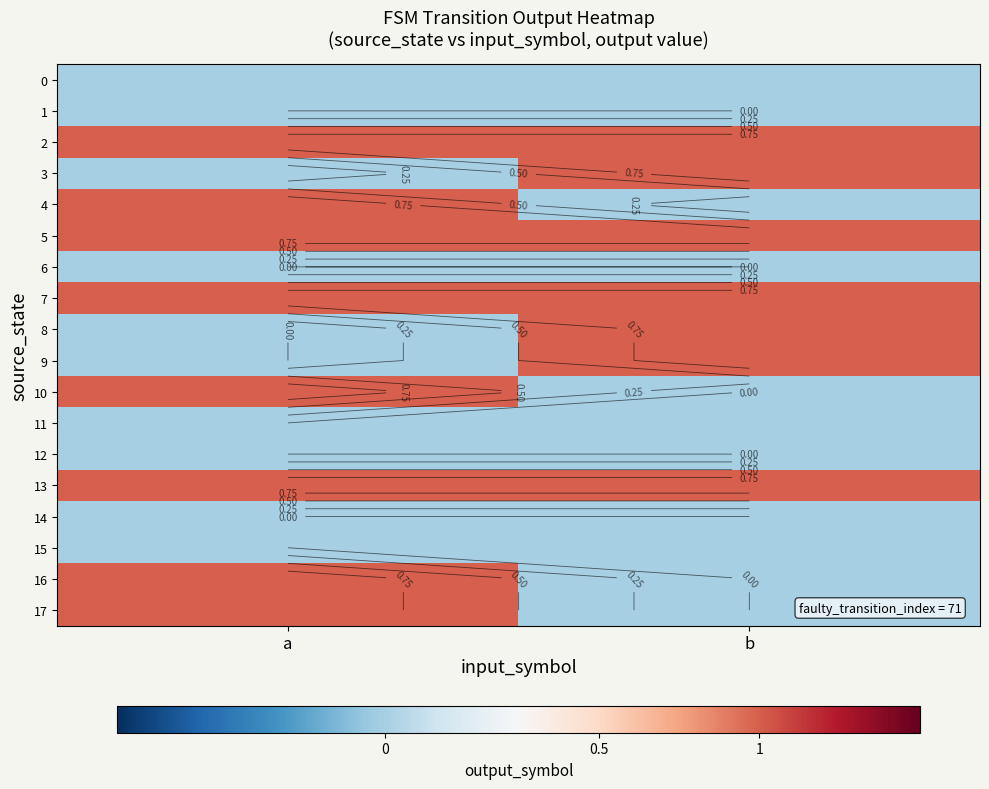

True or false: 8 has a value of 0 at a.

False